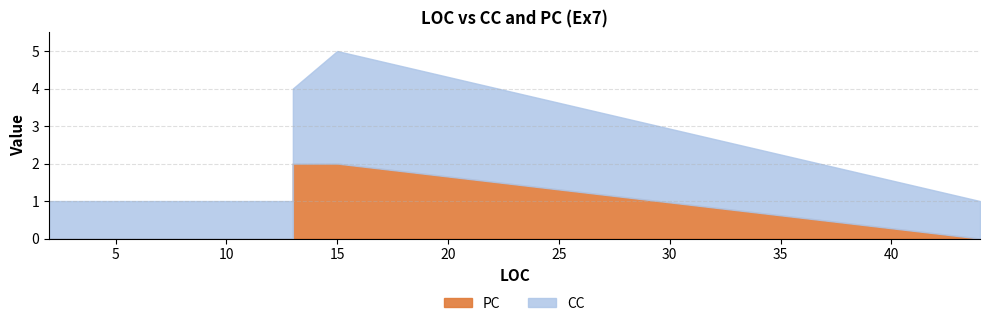

What is the approximate value of CC at 4?

1